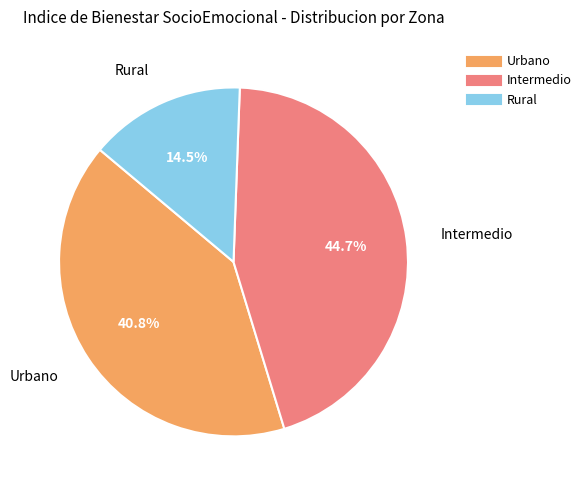

True or false: Urbano accounts for 28% of the total.

False